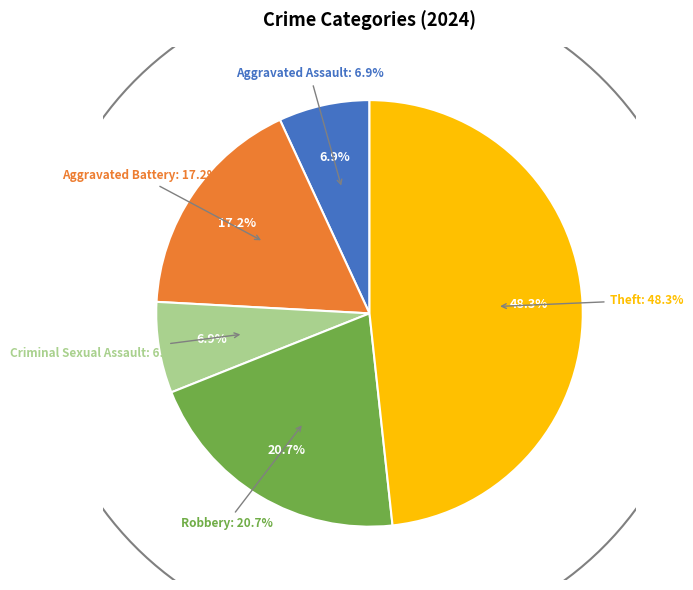

Count the number of slices in the pie.

5